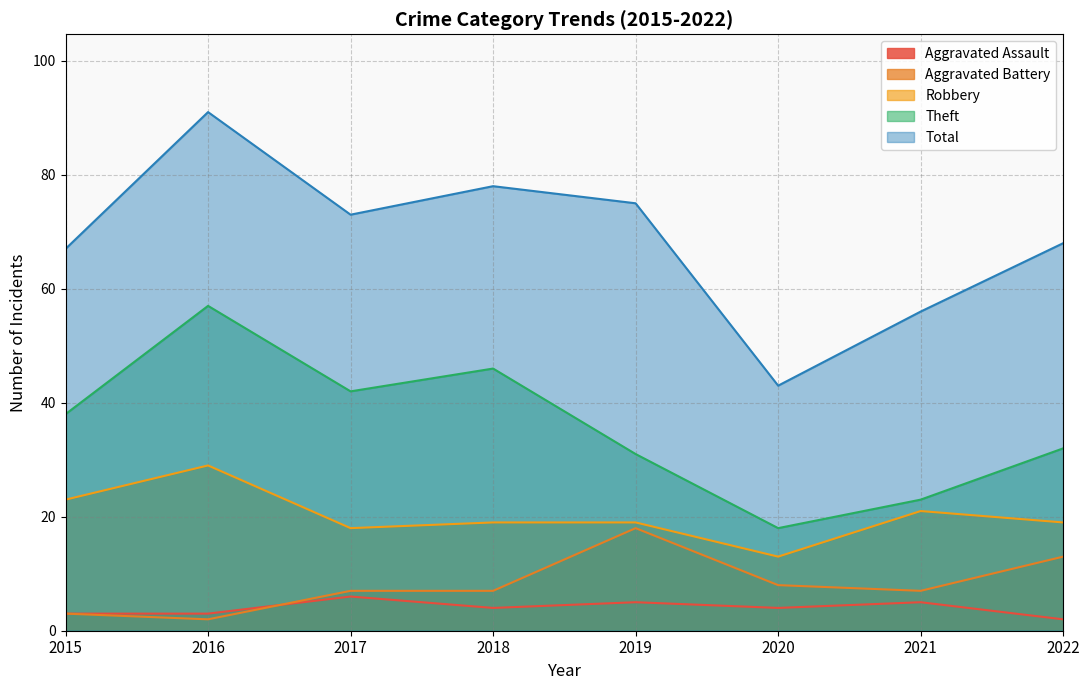

Between 2015 and 2020, which series saw the biggest shift?

Total